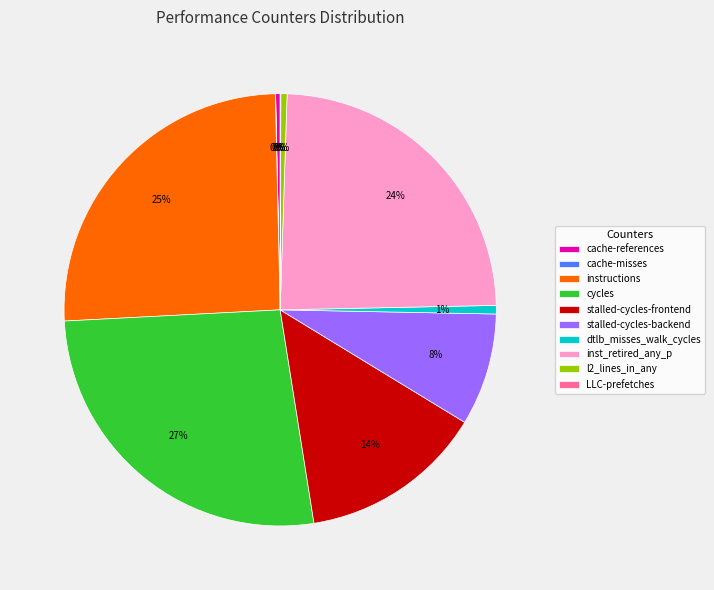

To the nearest percent, what is the difference between the largest and smallest slice percentages?

27%